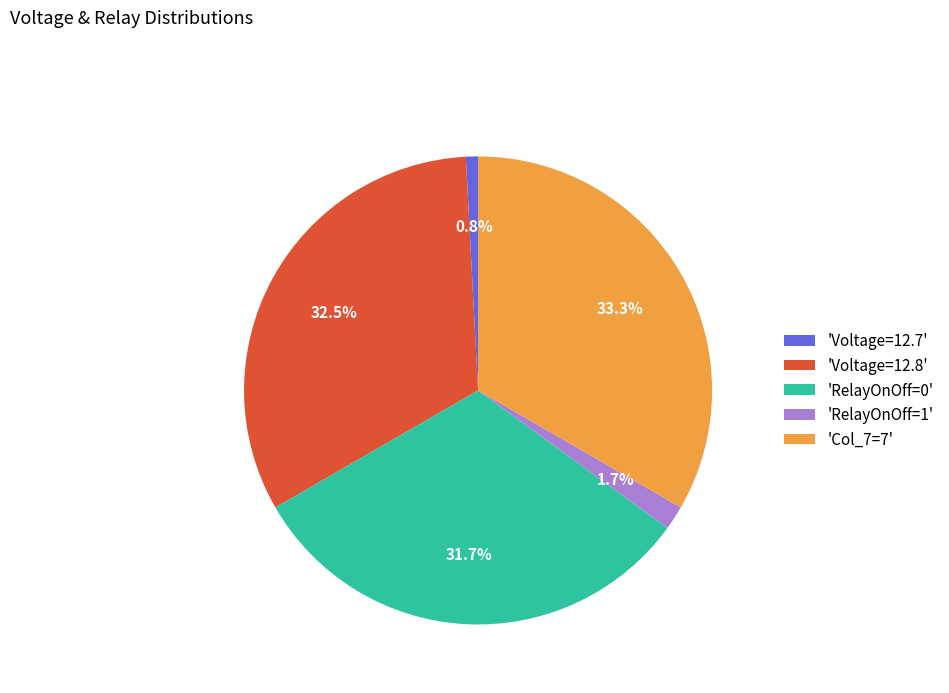

Which category has the biggest portion of the pie?

'Col_7=7'